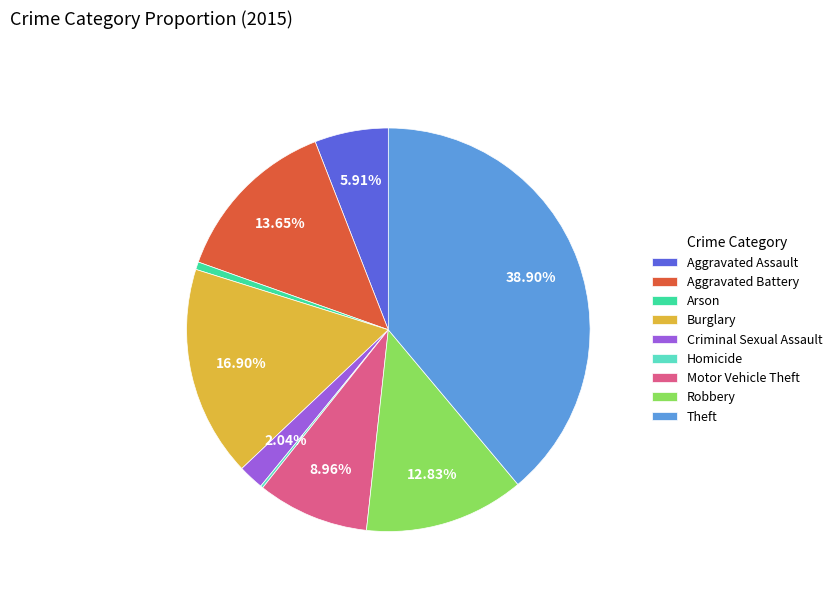

To the nearest percent, what portion does Arson represent?

1%